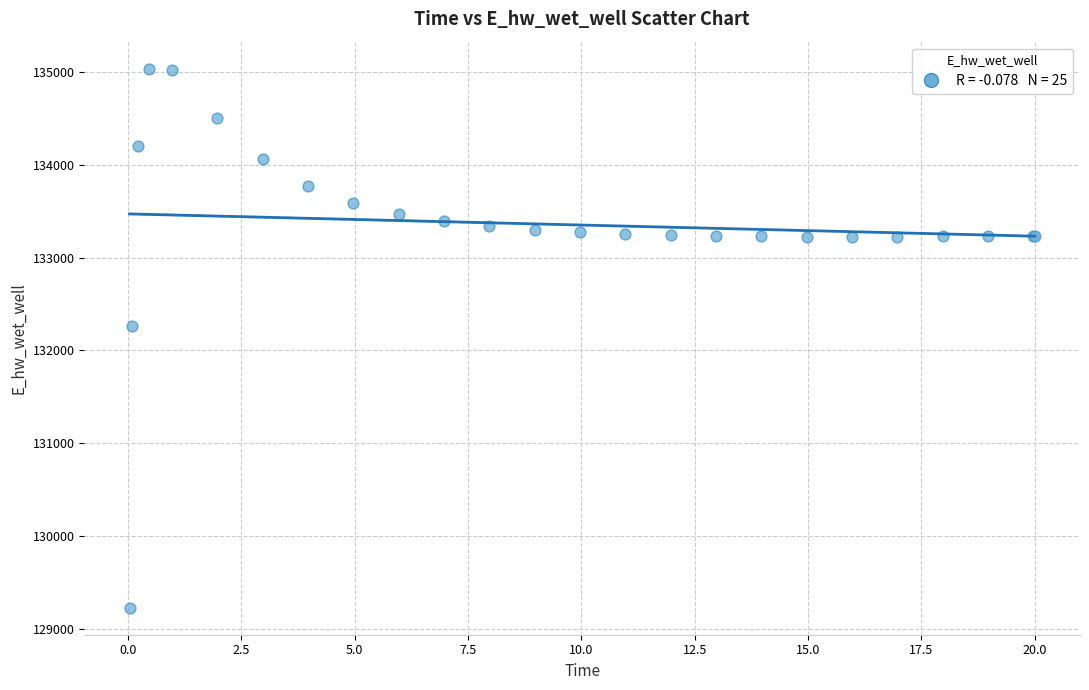

What Y value in the scatter plot is closest to 132132?

132259.7